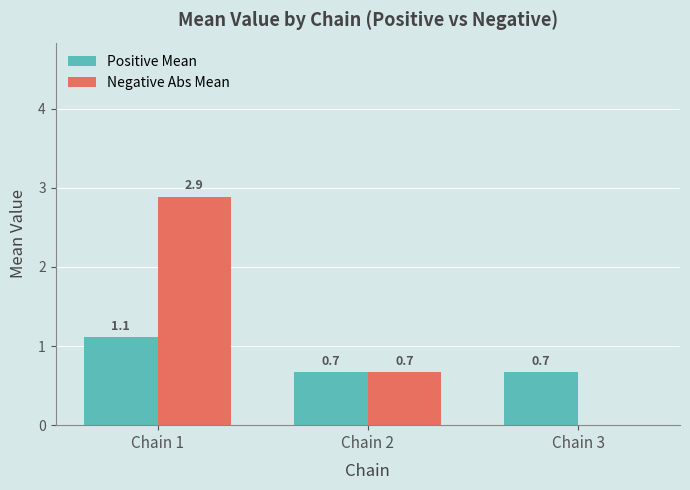

Which series changed the most between Chain 2 and Chain 3?

Negative Abs Mean